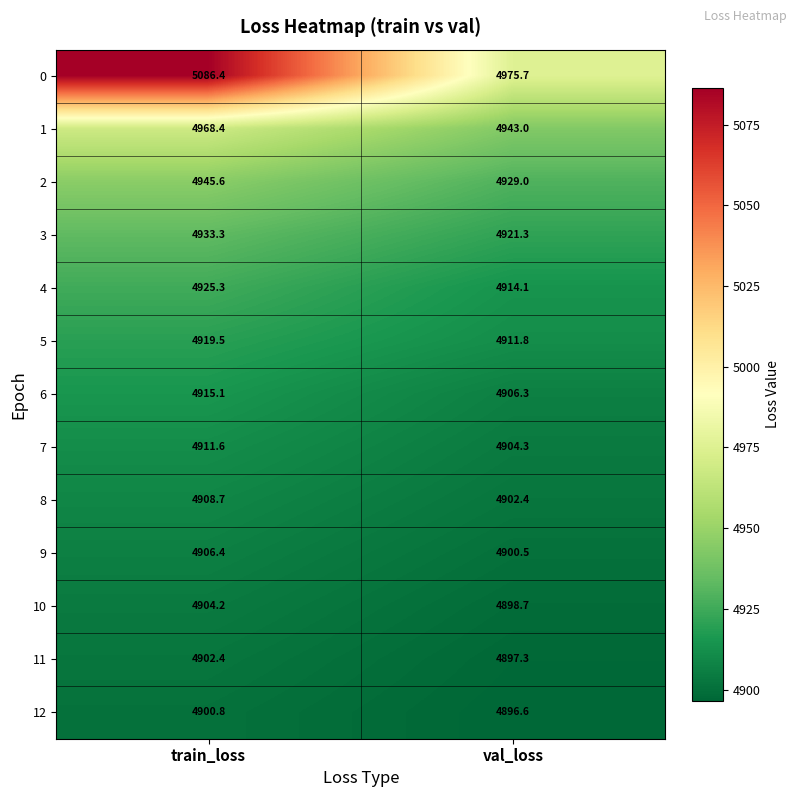

At which category does the chart reach its minimum across all series?

val_loss